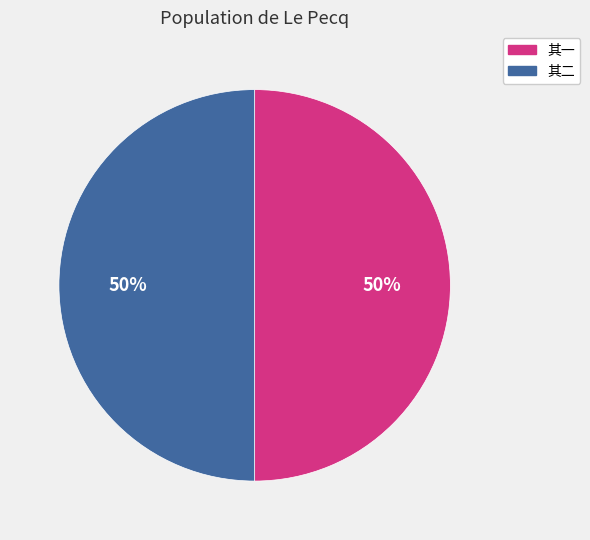

Do 其一 and 其二 together represent more than half of the pie?

Yes